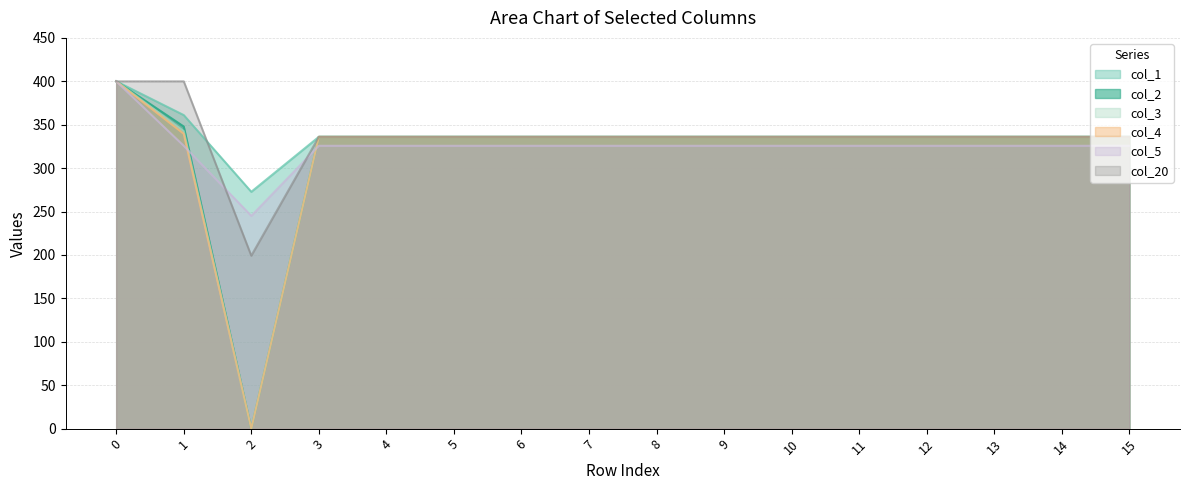

What is the approximate value of col_1 at 2?

272.7